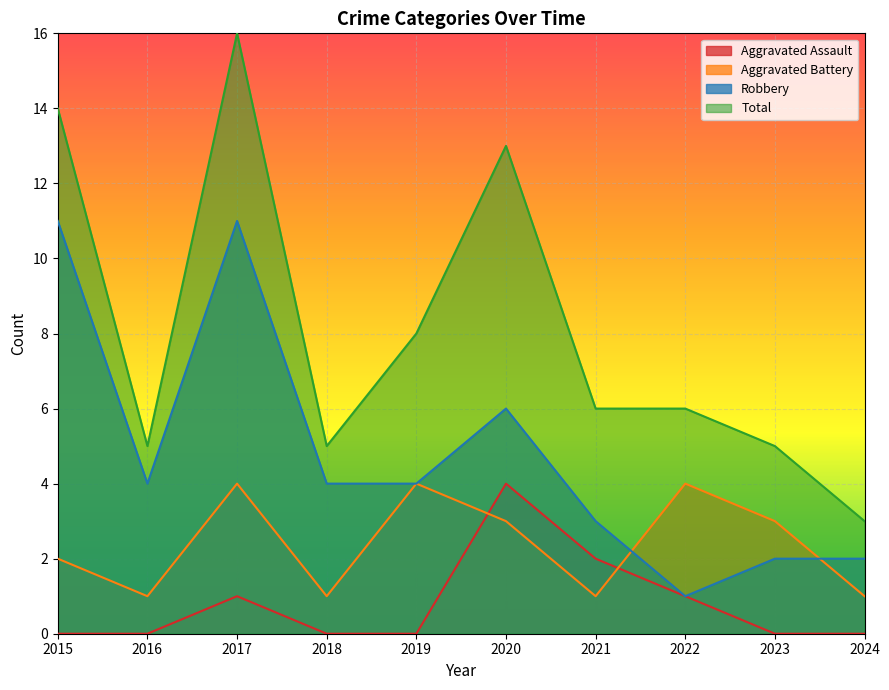

True or false: Total and Aggravated Battery intersect in this chart.

False